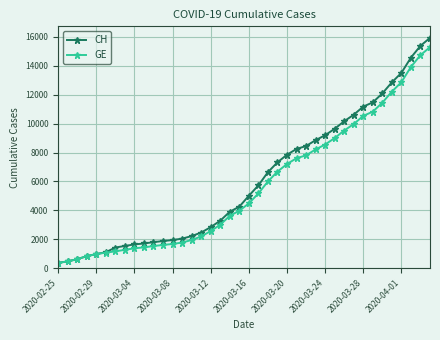

What are all the series names shown in the legend?

CH, GE